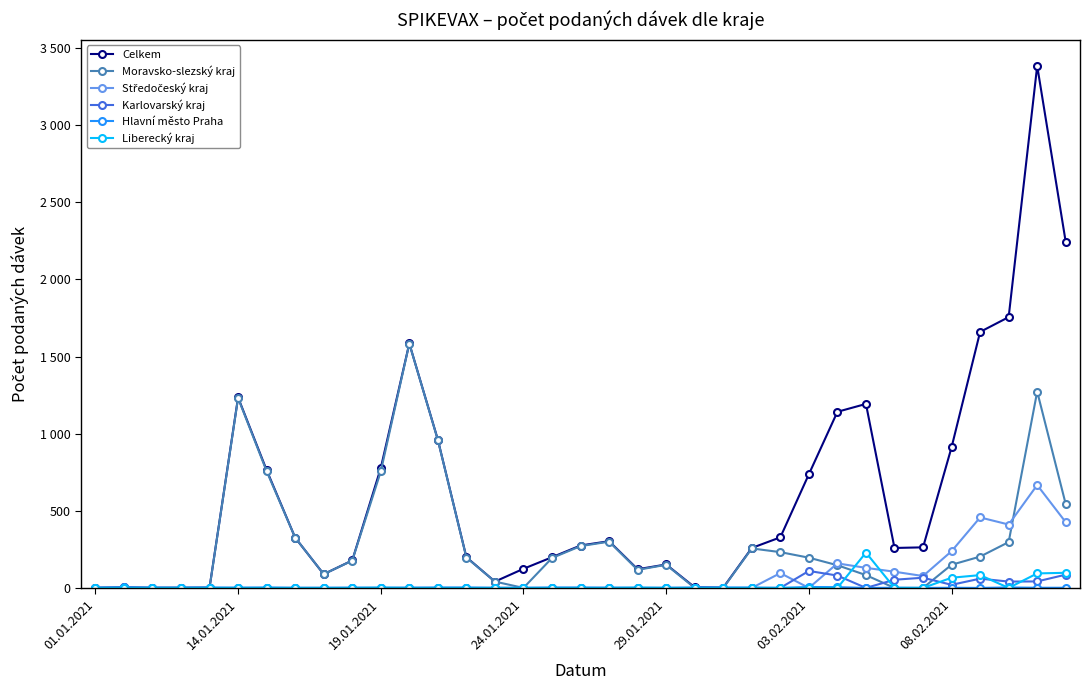

Does the chart have visible grid lines?

No